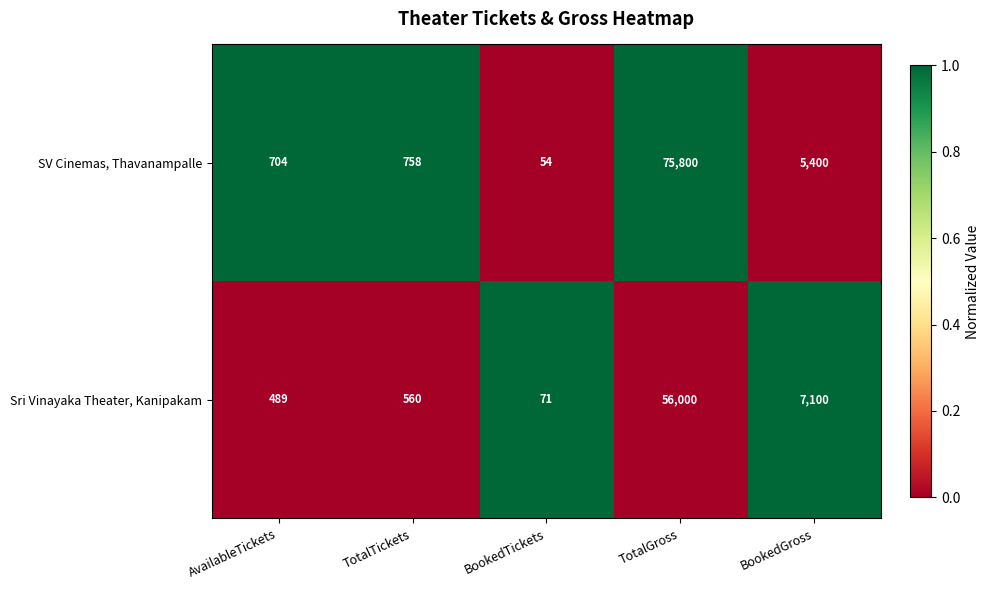

Where is SV Cinemas, Thavanampalle nearest to the value 37927?

BookedGross